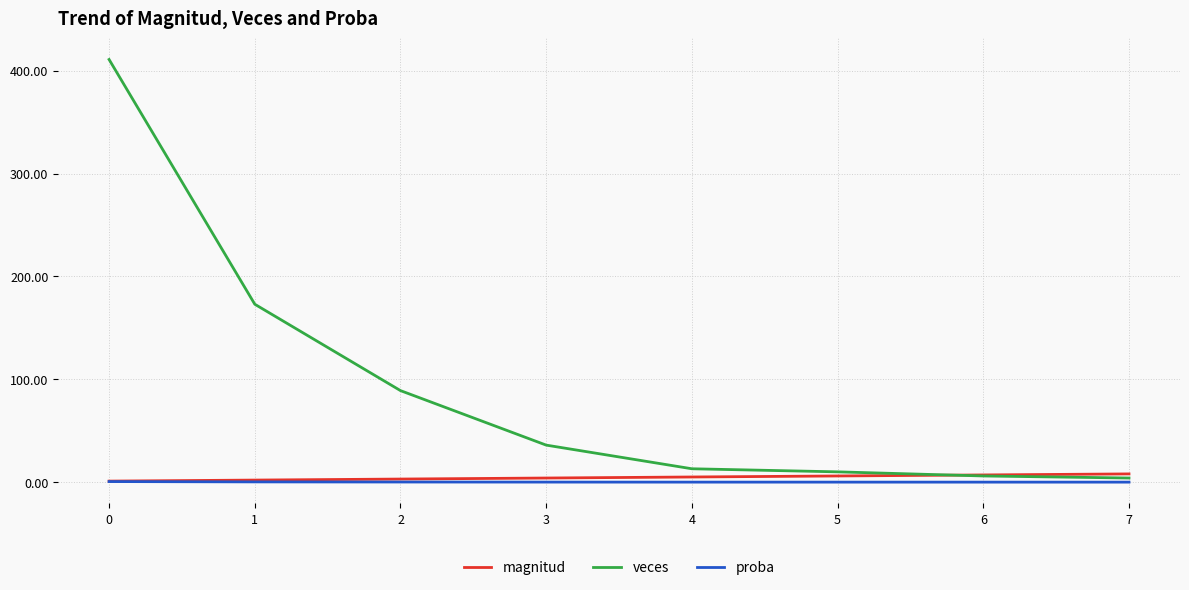

Which series changed the most between 1 and 7?

veces